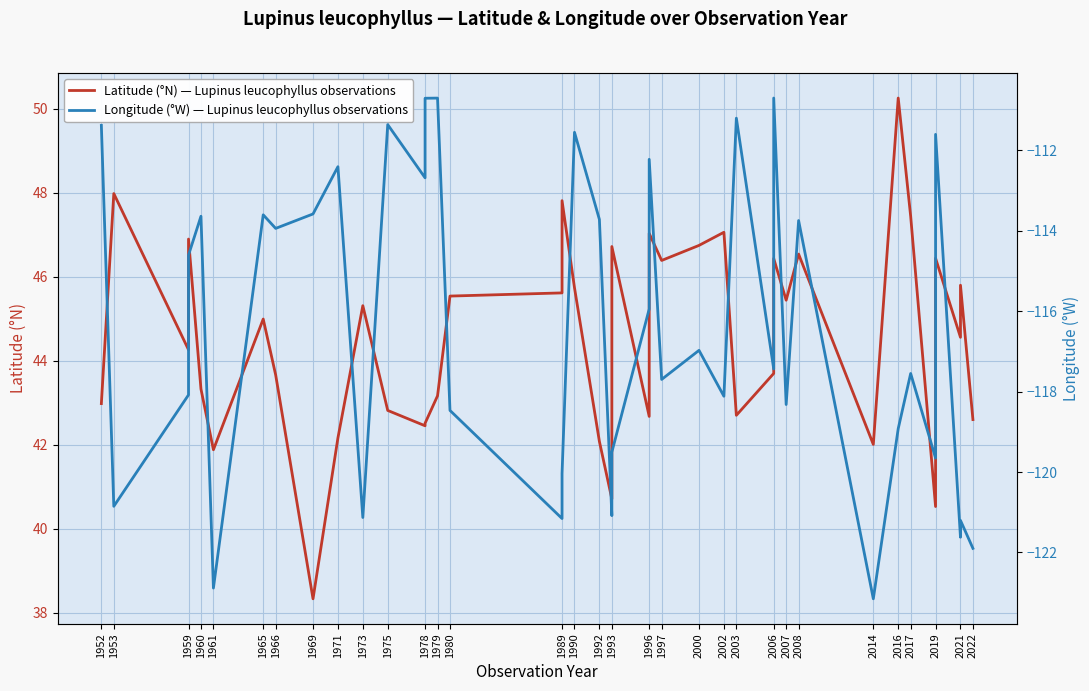

At 2019, list the series in order from smallest to largest.

Longitude (°W) — Lupinus leucophyllus observations, Latitude (°N) — Lupinus leucophyllus observations